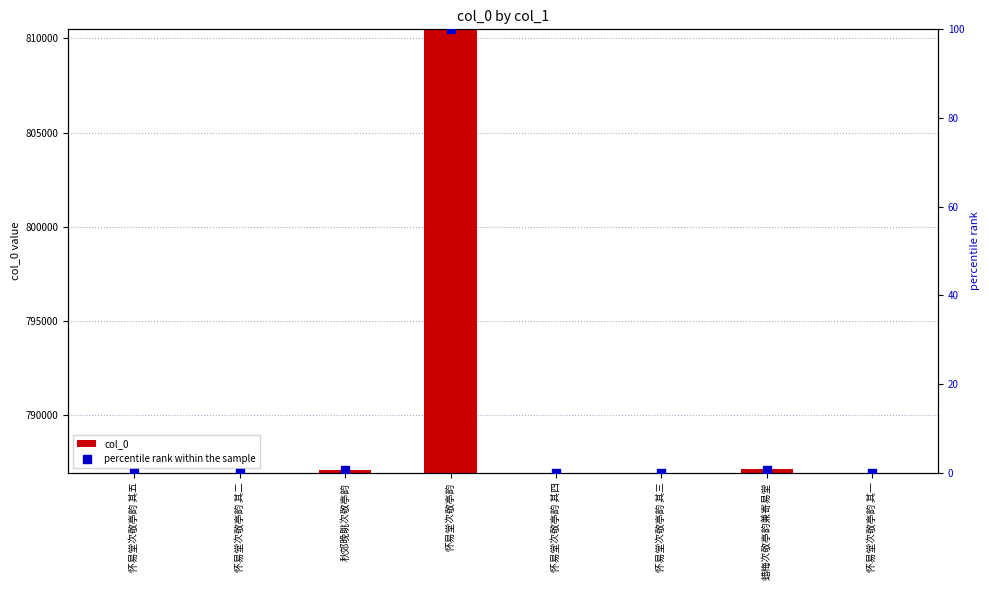

Which series has the largest total across all categories?

col_0